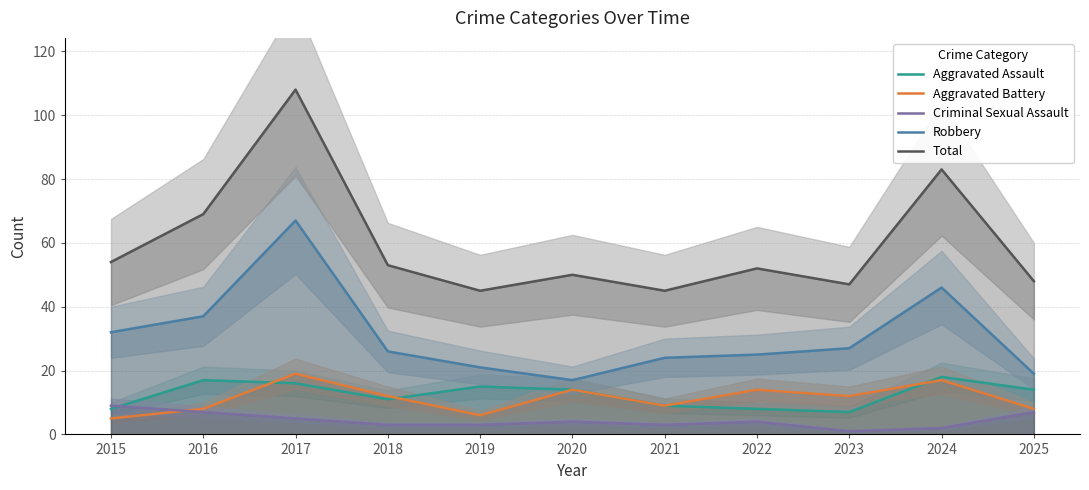

Is it true that Aggravated Battery equals 8 at 2025?

True